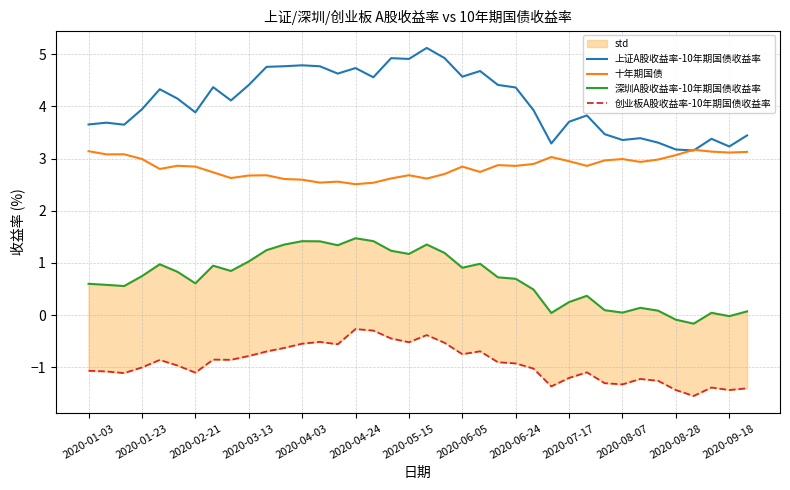

Which category has the highest value across all series?

19